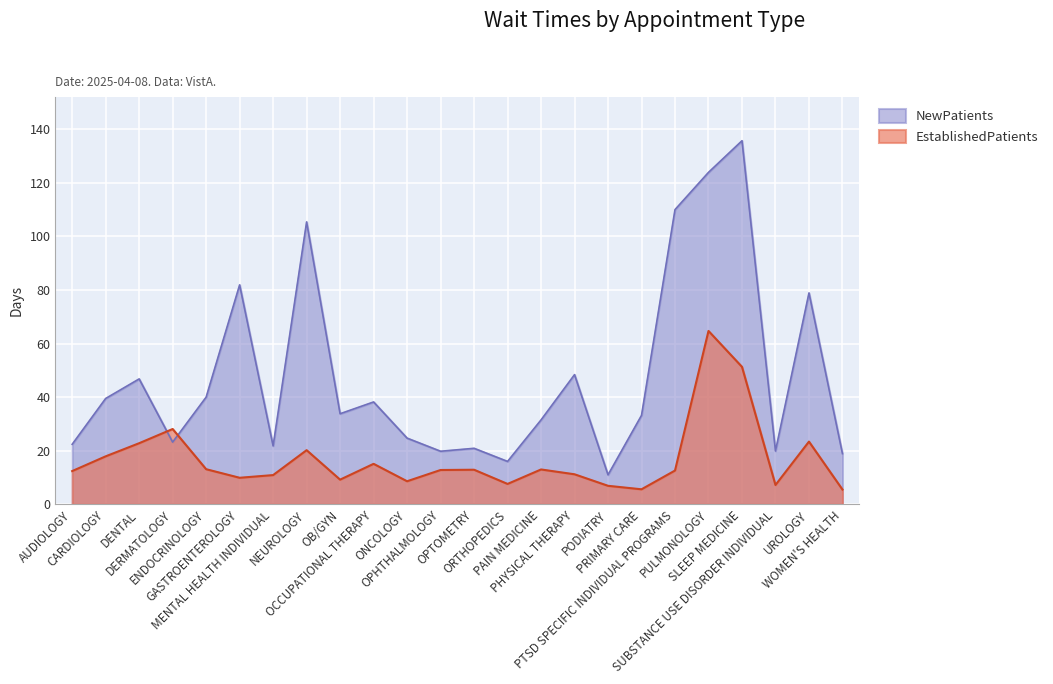

What is the difference between the maximum and minimum values in the EstablishedPatients series?

59.2